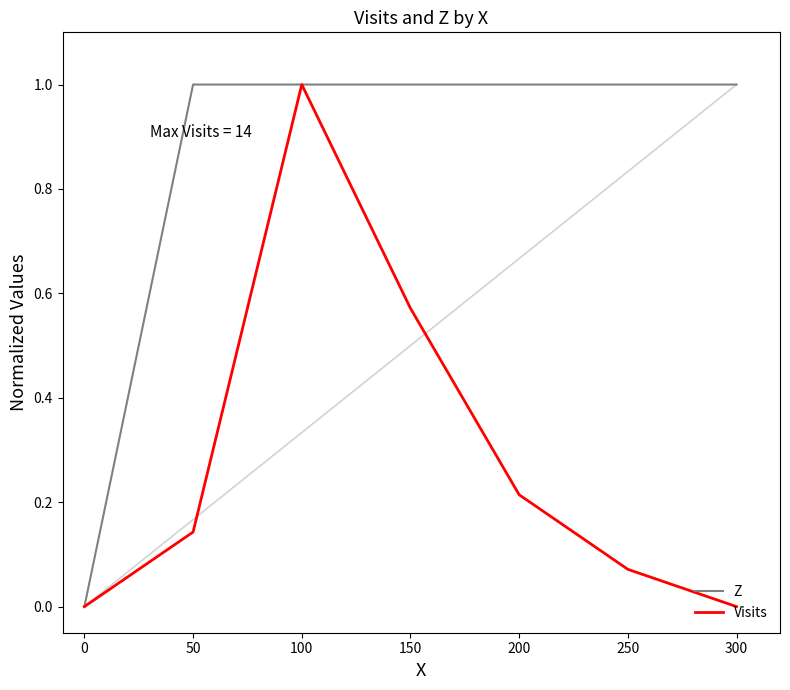

List the series in order of their overall mean, lowest first.

Visits, Z